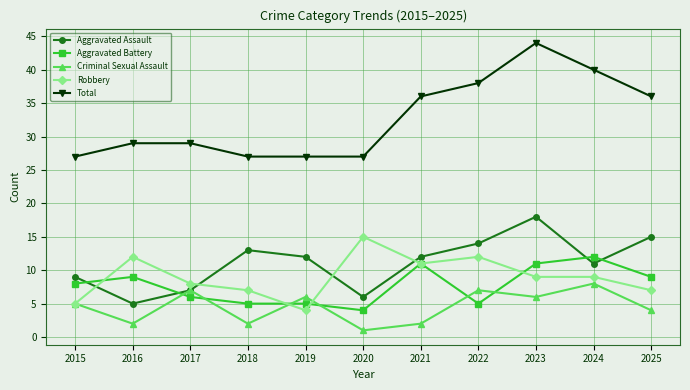

What value does the Aggravated Battery series have at 2017?

6